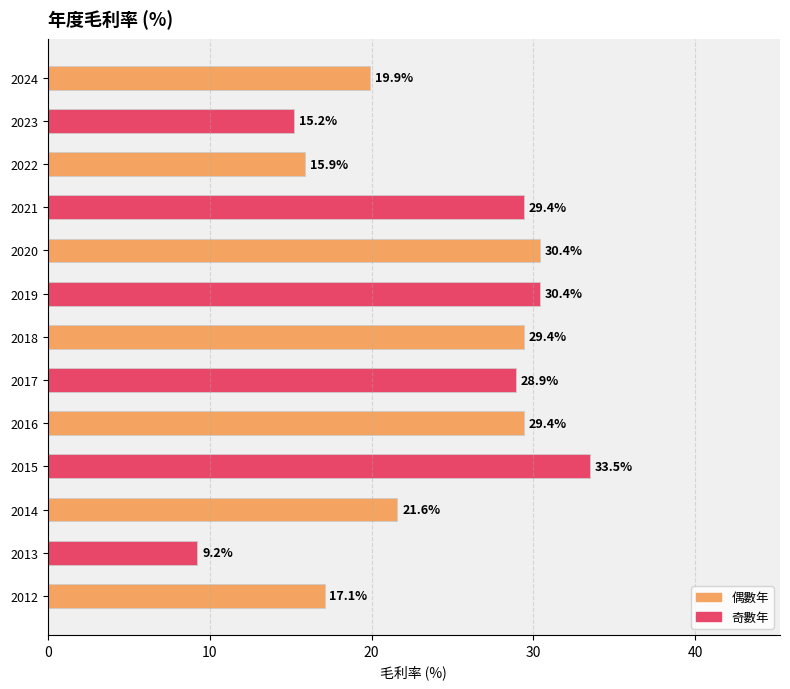

At which category does the chart reach its minimum across all series?

2013